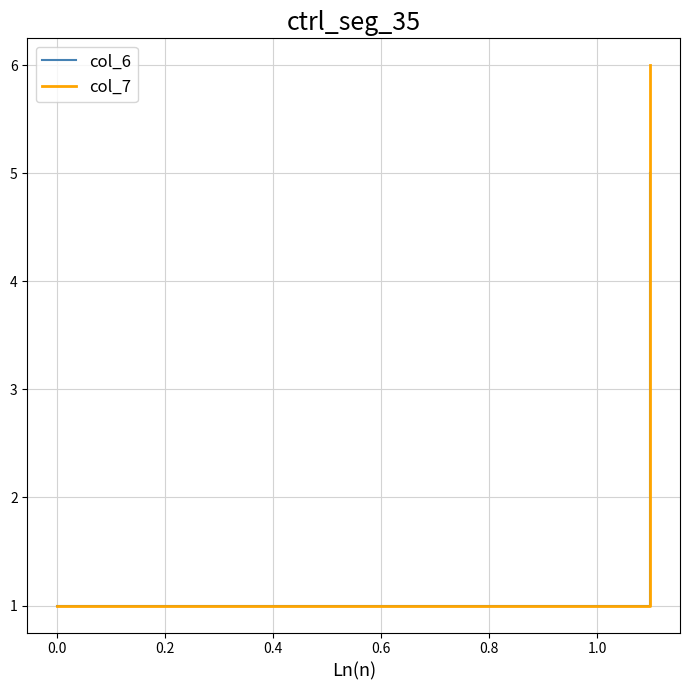

What is the sum of all col_7 values?

8